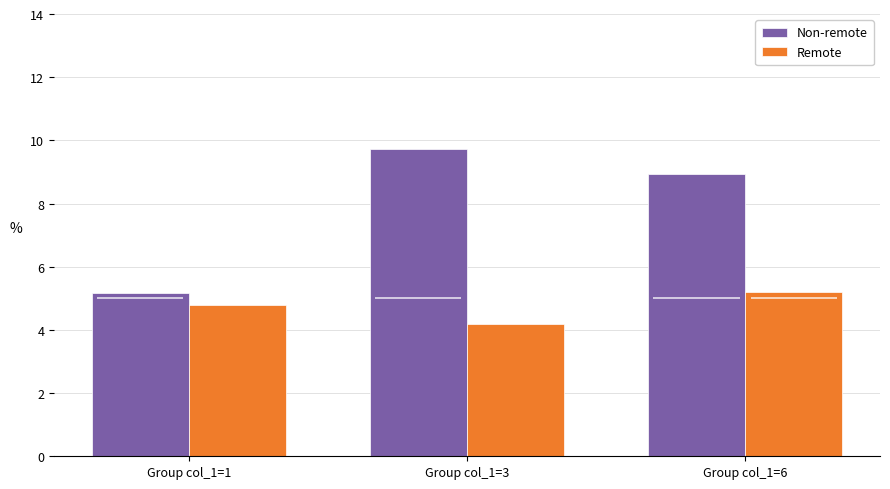

Which series has the largest range (max minus min)?

Non-remote